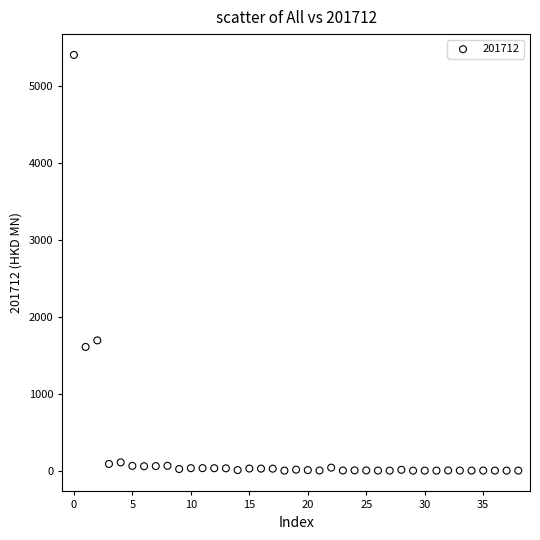

What is the range of Y values (max minus min)?

5400.8